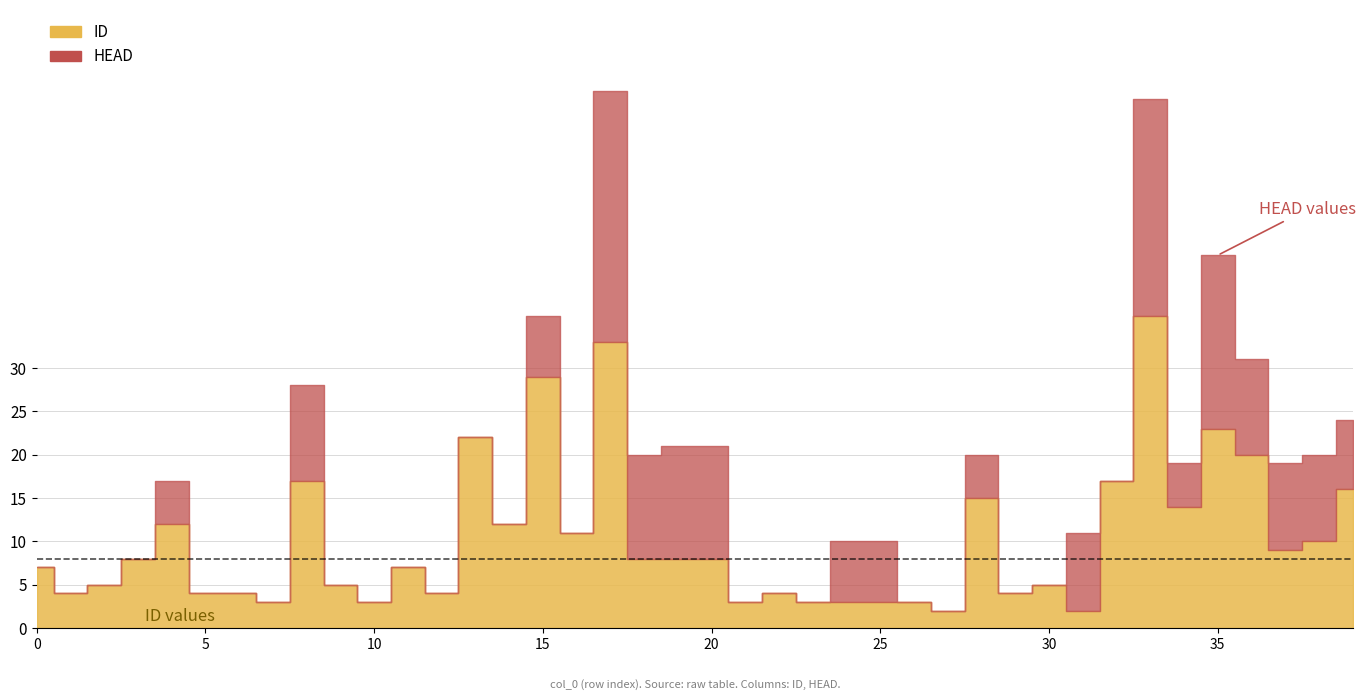

What is the difference between the maximum and minimum values in the ID series?

34